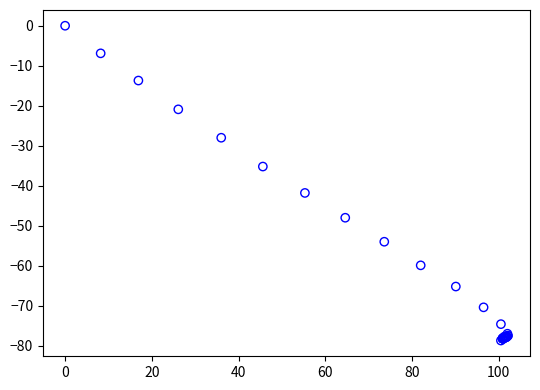

What Y value in the scatter plot is closest to -39?

-41.8